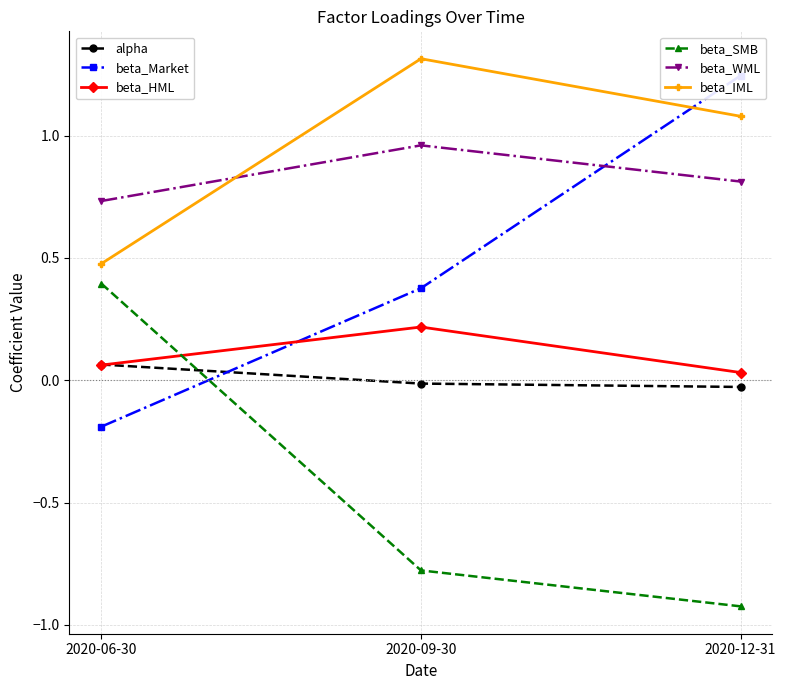

What is the spread (max minus min) of values at 2020-09-30?

2.1